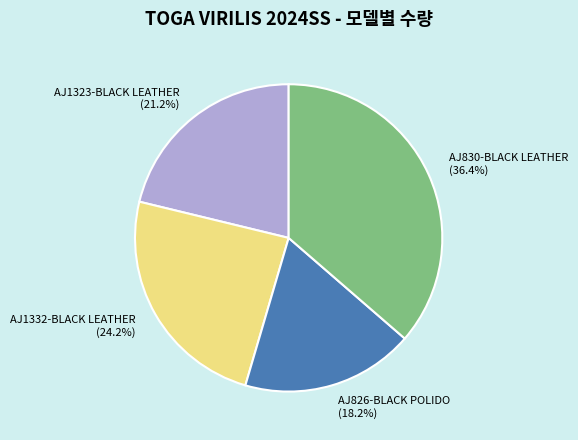

To the nearest percent, what percentage of the pie is AJ1332-BLACK LEATHER?

24%